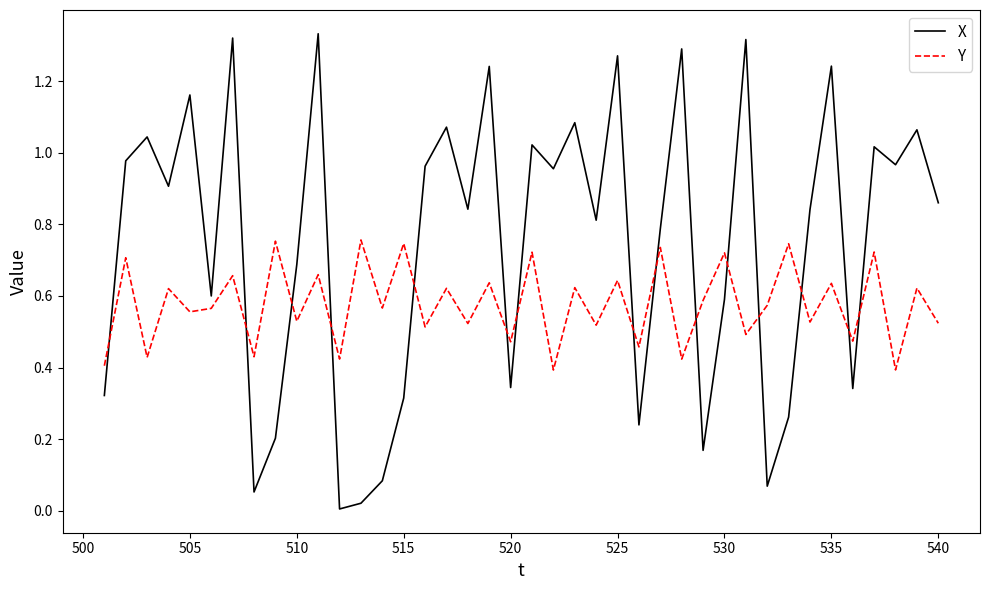

Rank the series by their maximum value, from highest to lowest.

X, Y